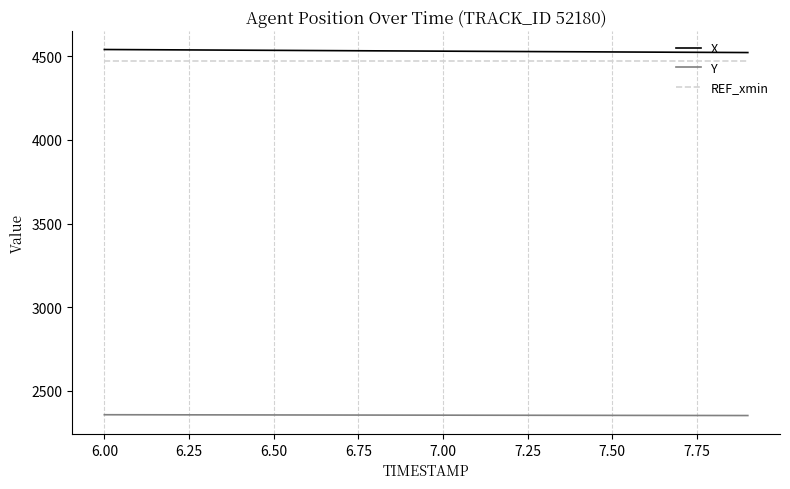

True or false: Y and X intersect in this chart.

False